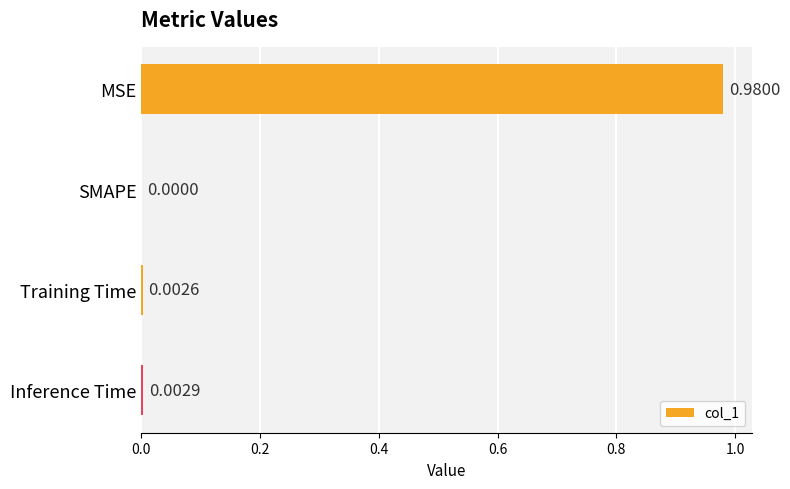

Where is the data nearest to the value 0?

SMAPE